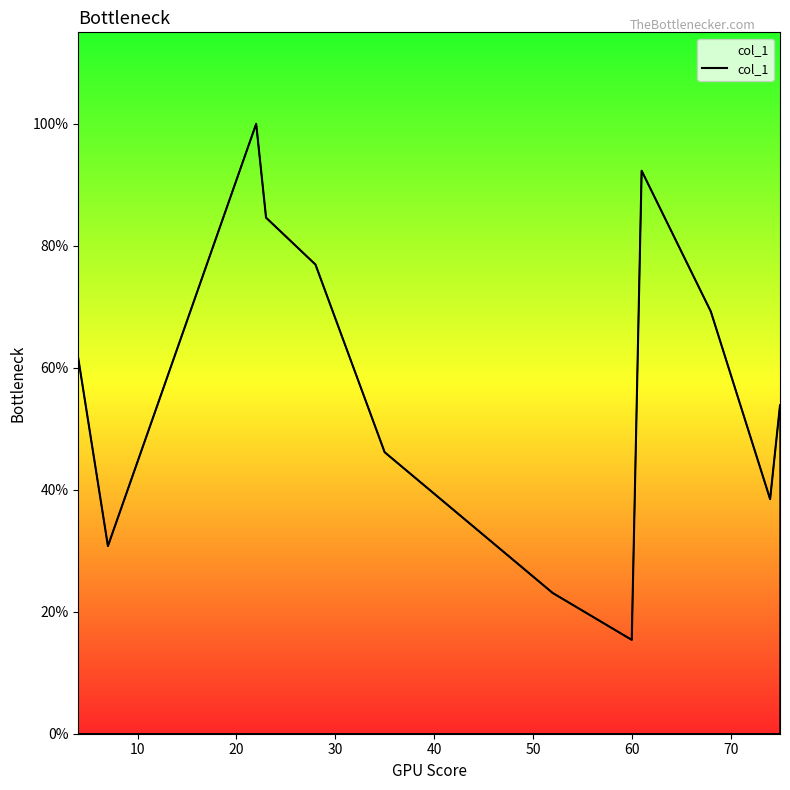

What is the smallest value displayed?

15.4